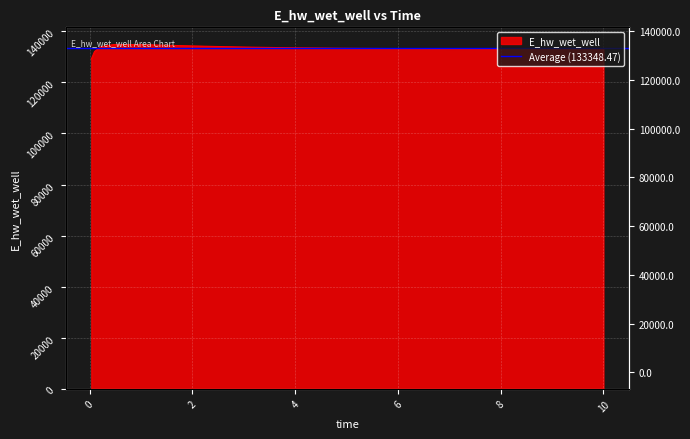

Which label corresponds to the largest value in the chart?

0.46875